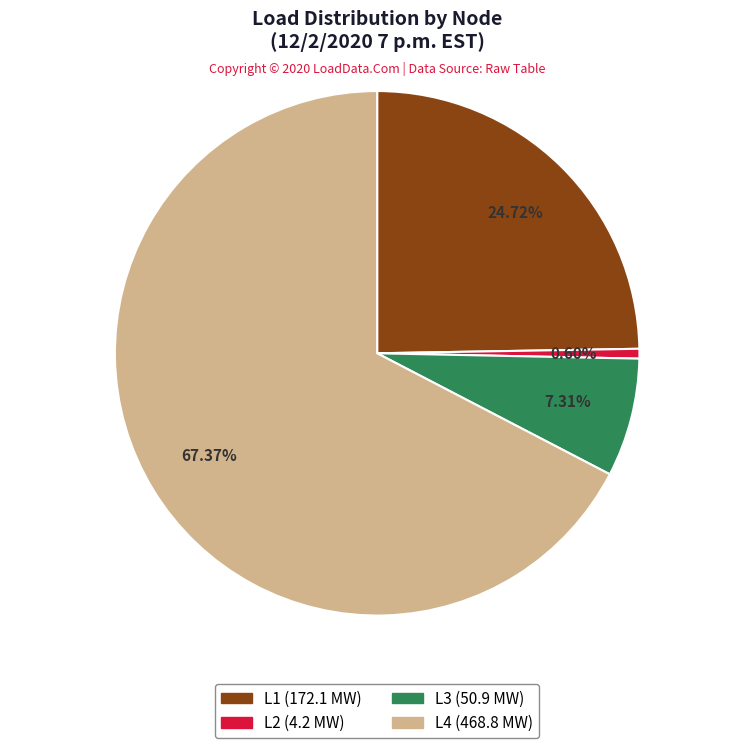

Does L2 account for over 50% of the chart?

No